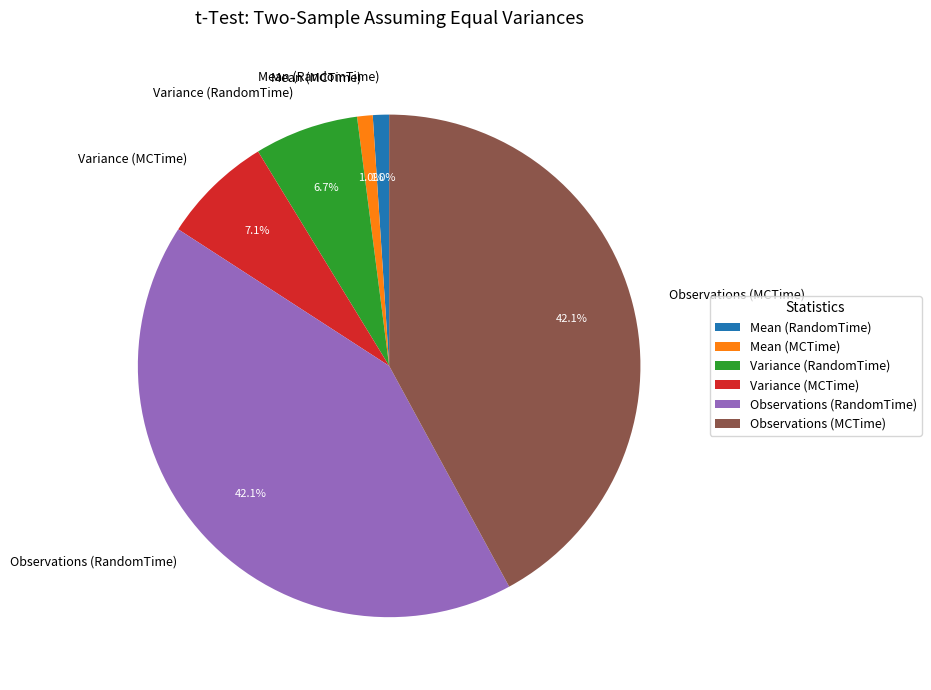

Which has a higher value, Mean (RandomTime) or Observations (RandomTime)?

Observations (RandomTime)